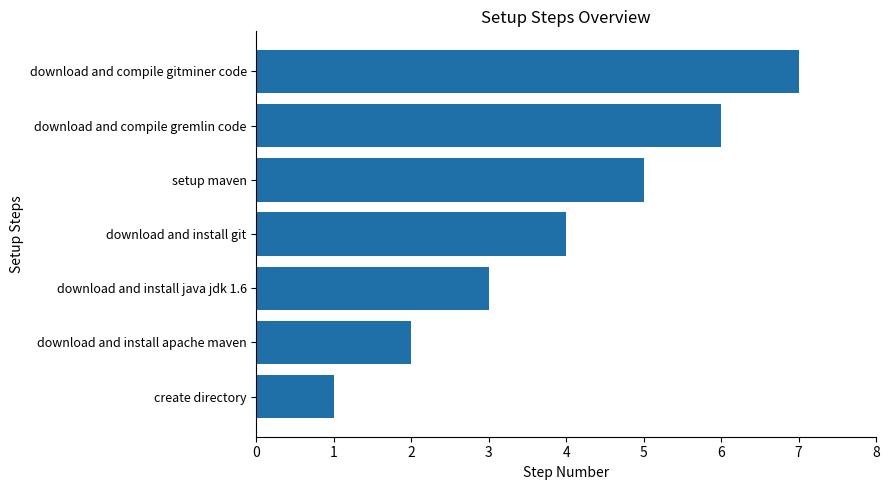

What is the maximum value shown in the chart?

7